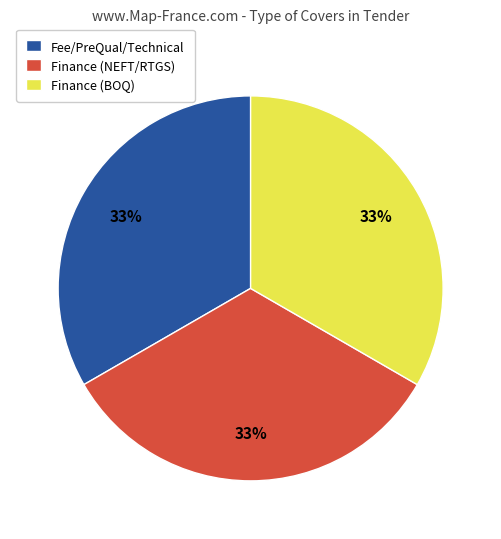

Is it true that Fee/PreQual/Technical is 22% of the pie?

False